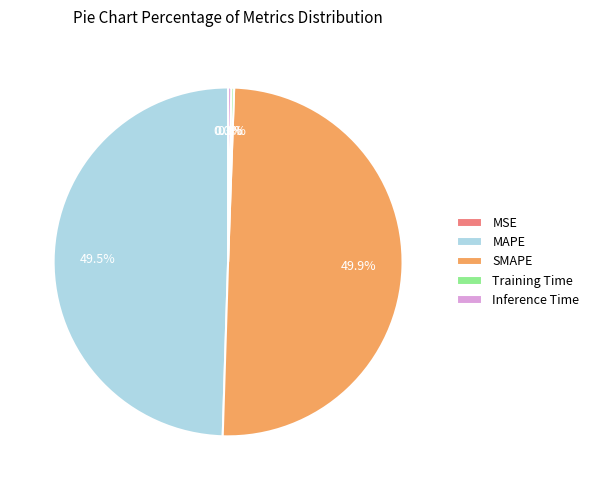

Is the sum of SMAPE and MAPE greater than half?

Yes